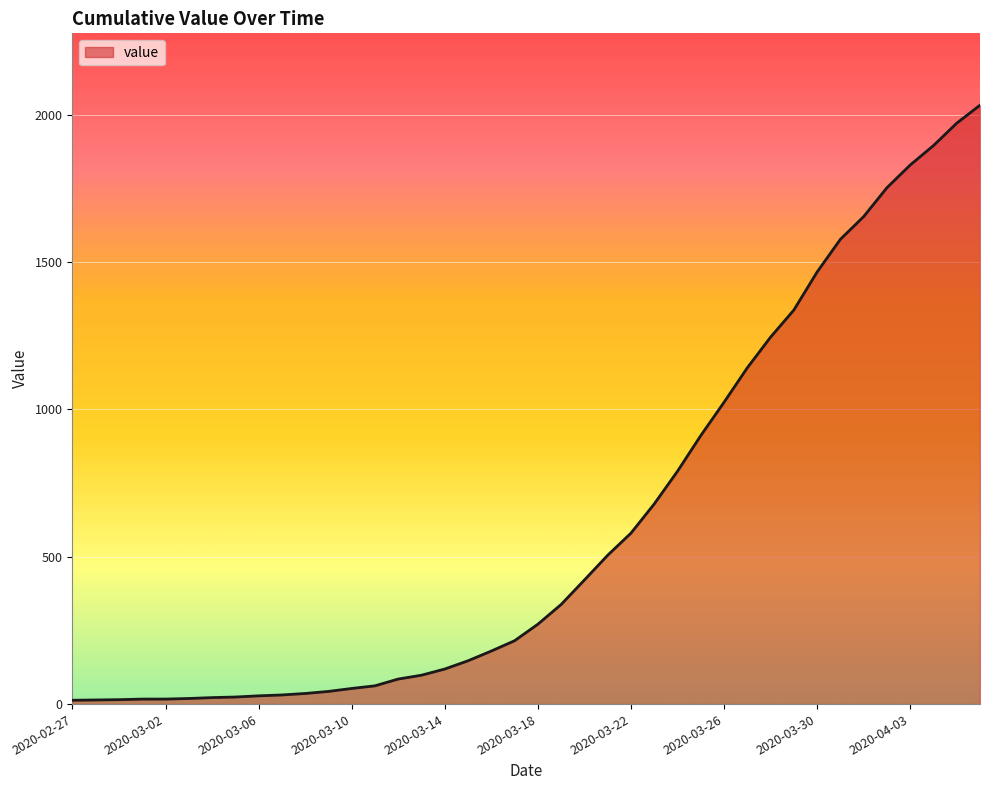

What is the difference between the maximum and minimum values?

2019